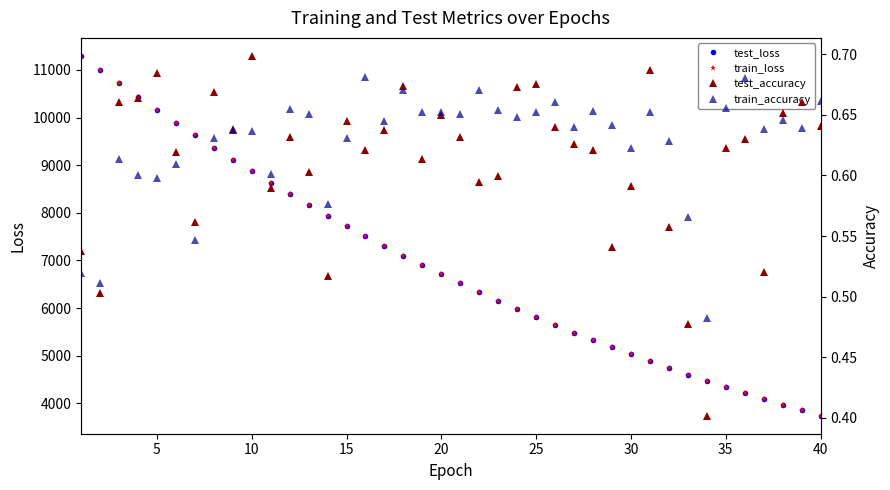

What is the highest value of the test_loss series?

11293.6